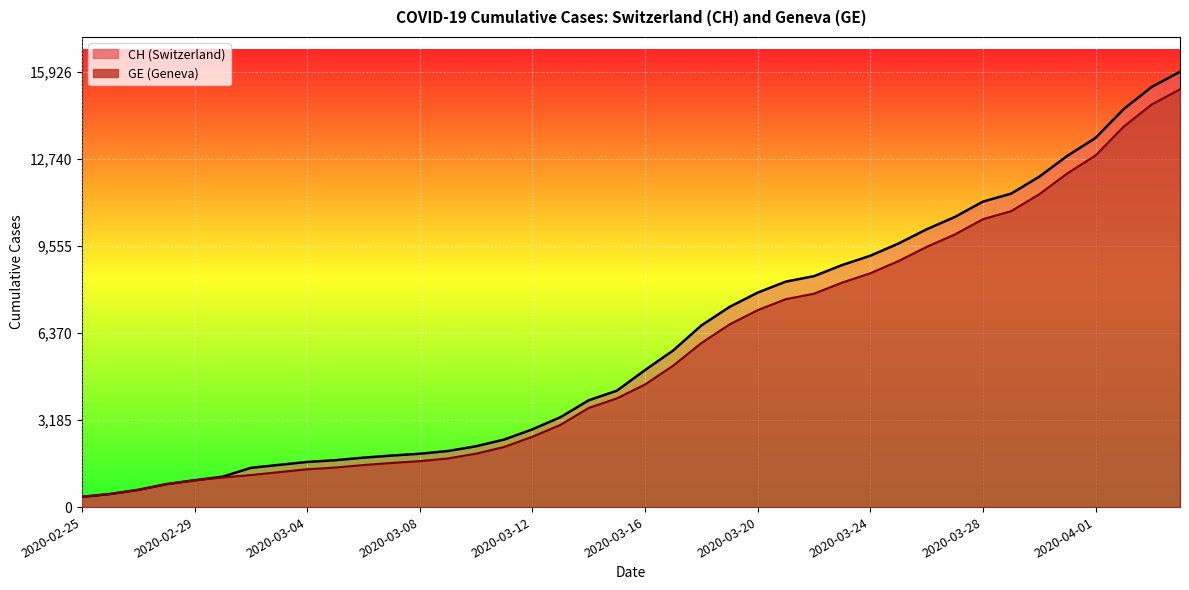

At how many categories does at least one series exceed 5225?

19